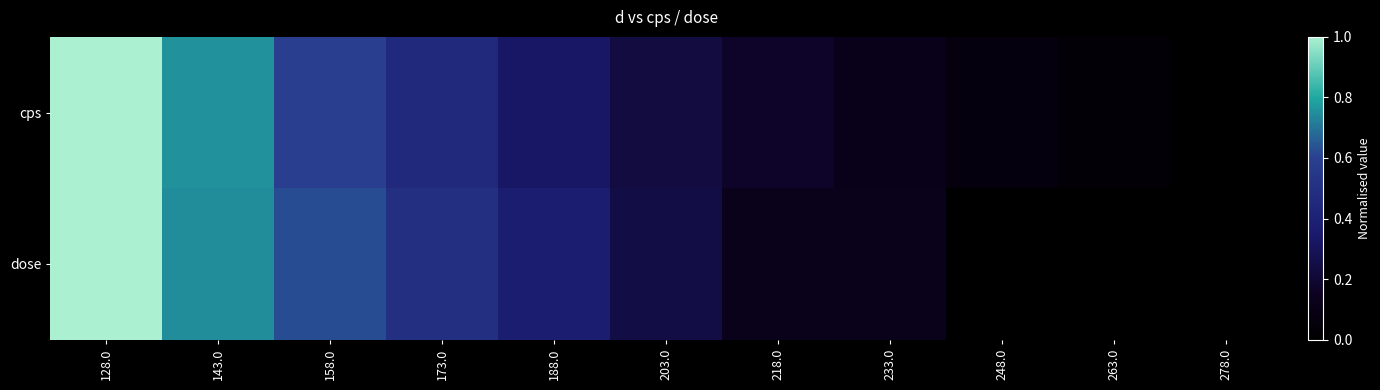

How many distinct data groups are displayed?

2